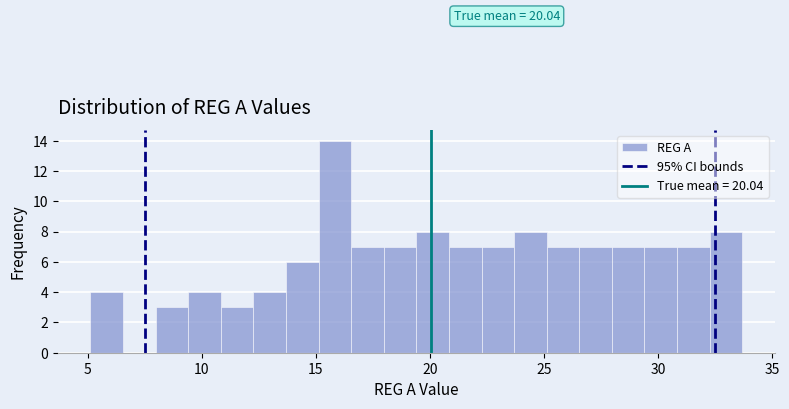

Read against the x-axis, roughly where is the centre of the tallest bar?

16.0